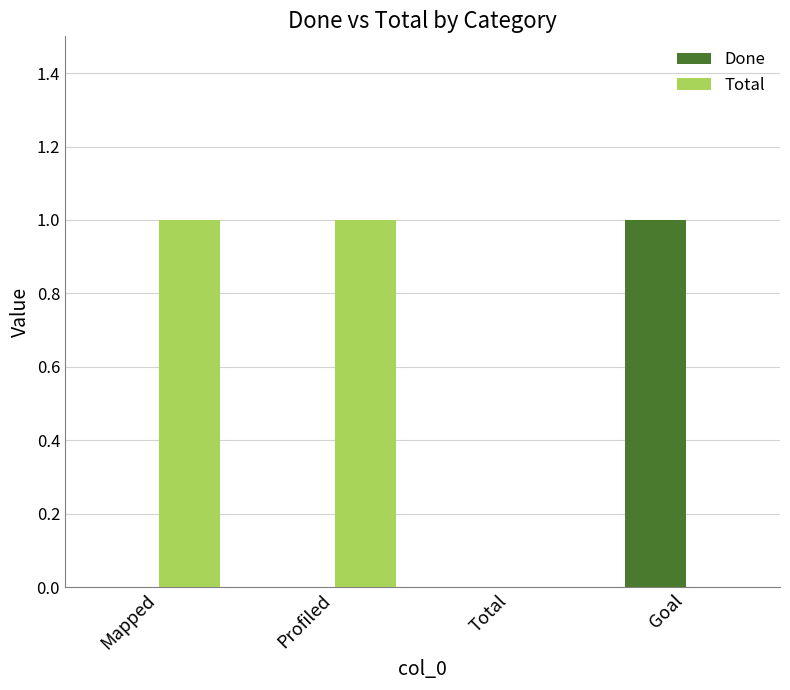

True or false: Total has a value of 0 at Goal.

True